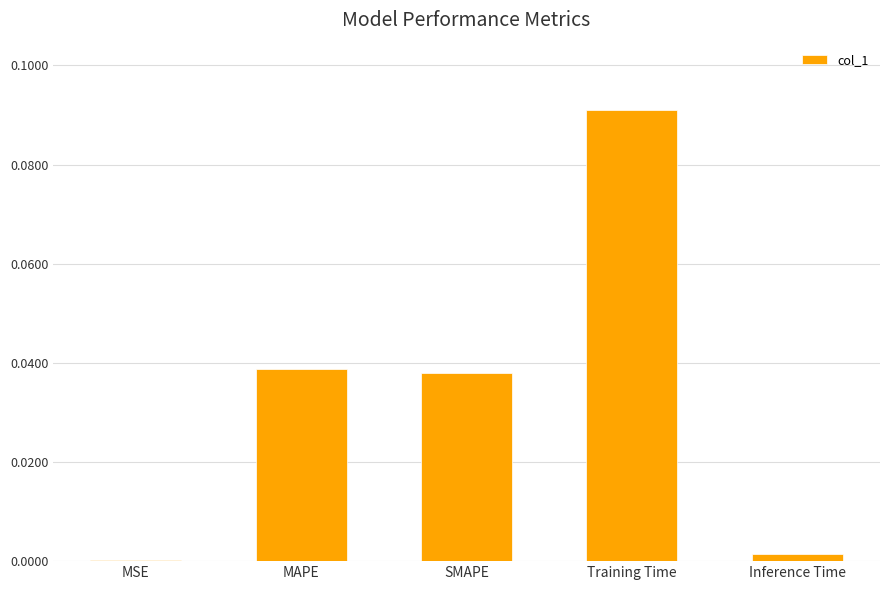

Which label corresponds to the largest value in the chart?

Training Time